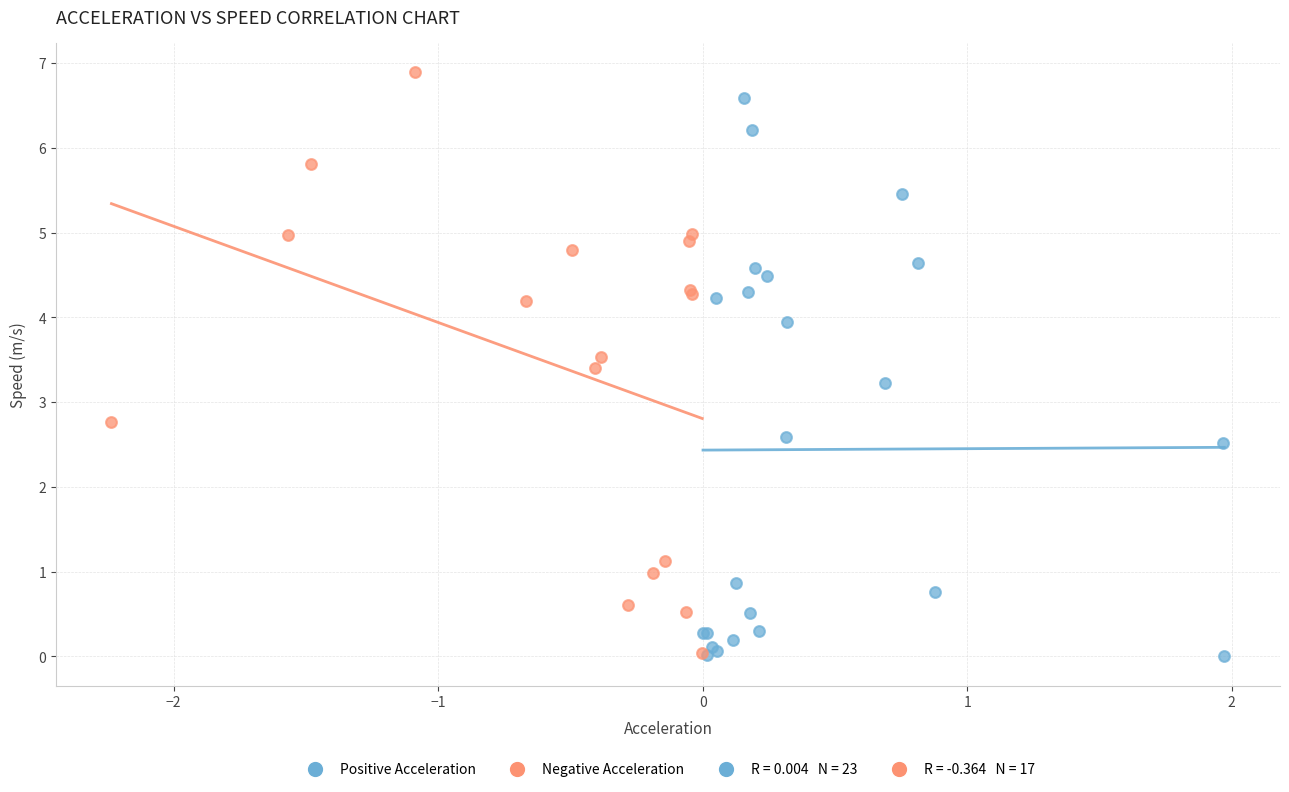

Which series has the widest spread of Y values?

Negative Acceleration